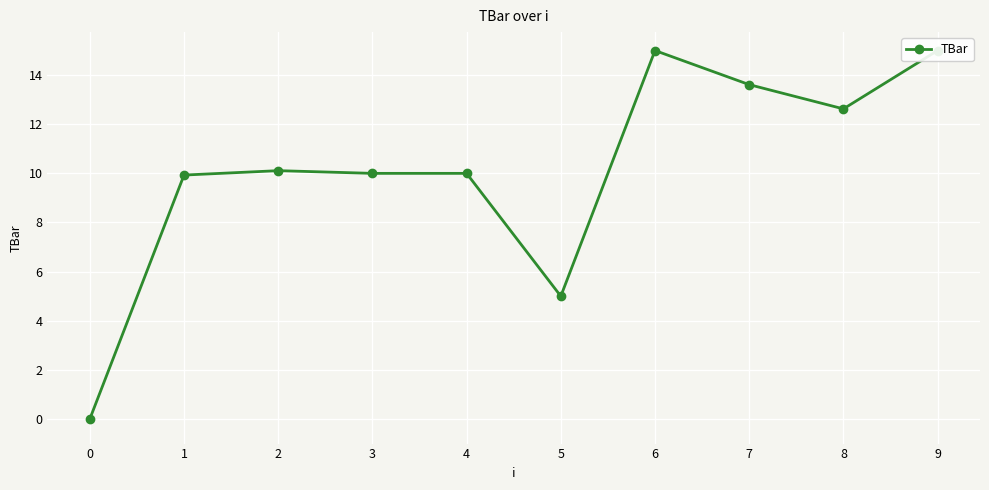

List the labels in order of value, smallest first.

0, 5, 1, 3, 4, 2, 8, 7, 6, 9